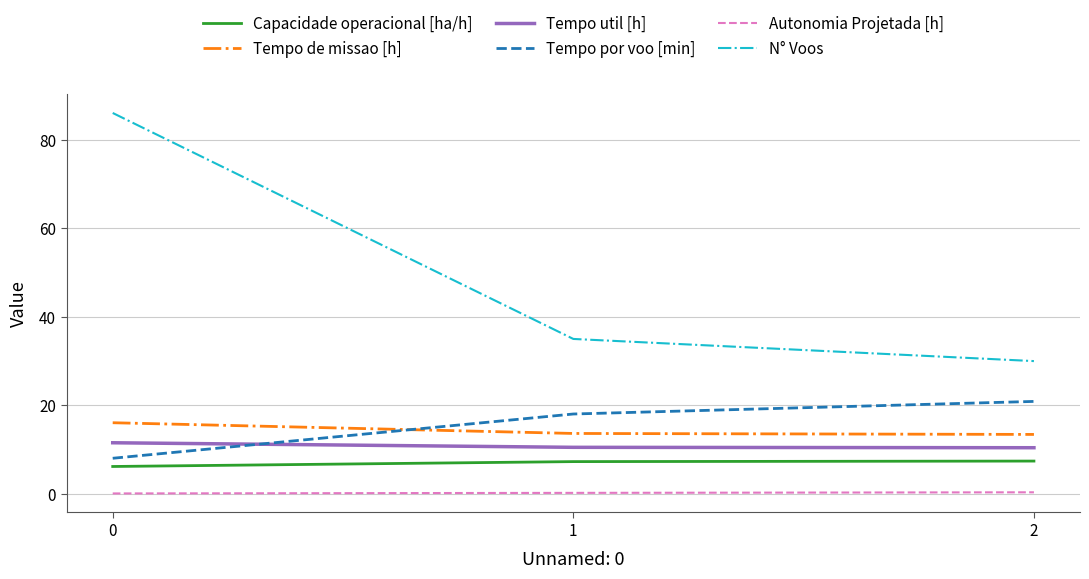

Rank the series by their maximum value, from lowest to highest.

Autonomia Projetada [h], Capacidade operacional [ha/h], Tempo util [h], Tempo de missao [h], Tempo por voo [min], N° Voos